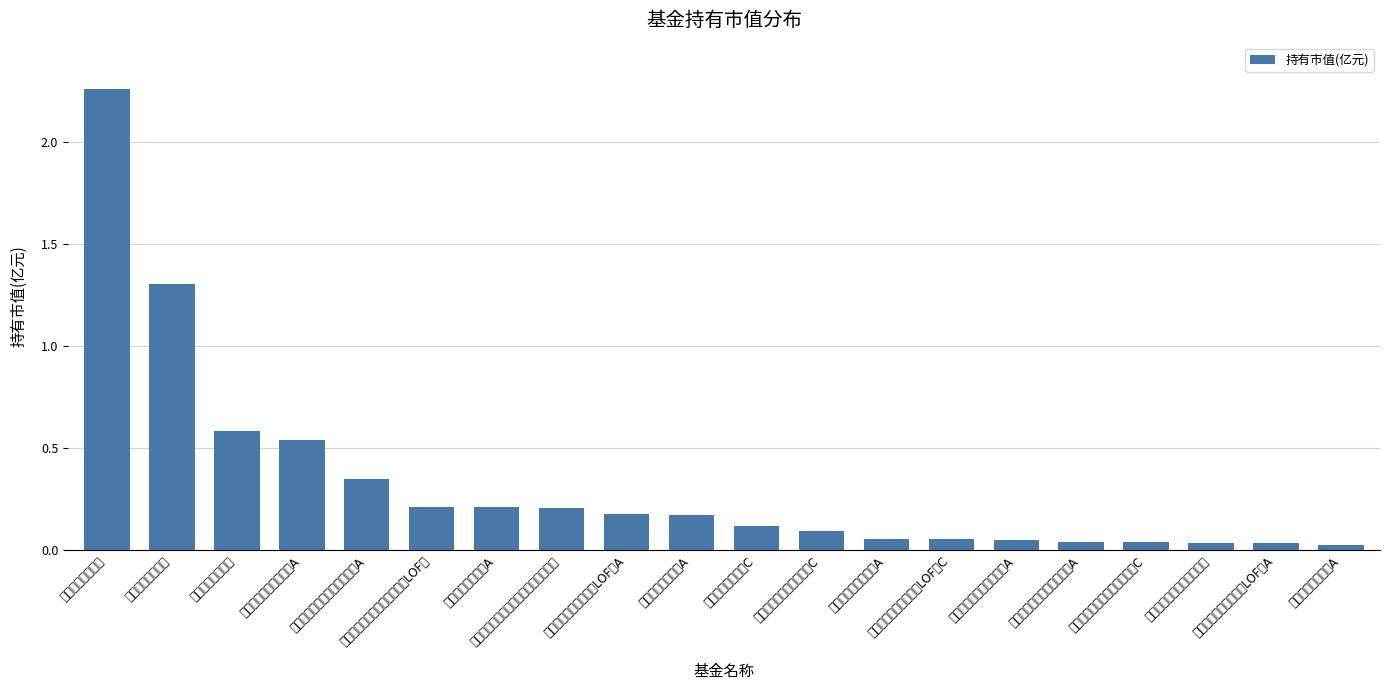

What is the difference between the maximum and minimum values?

2.2